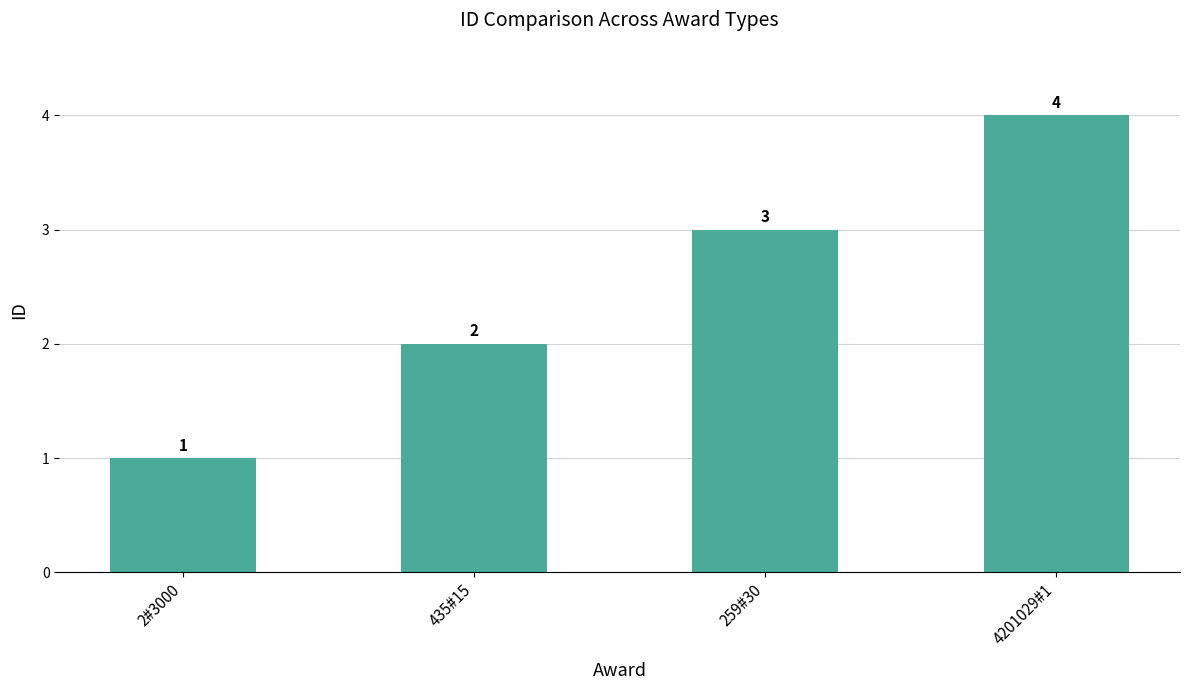

What is the sum of the values at 435#15 and 2#3000?

3